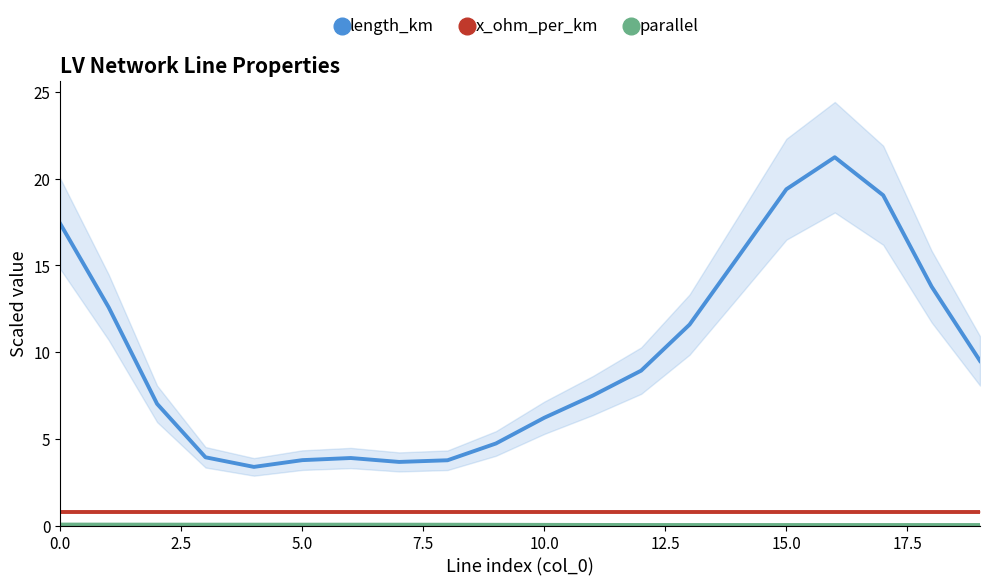

True or false: x_ohm_per_km and parallel intersect in this chart.

False